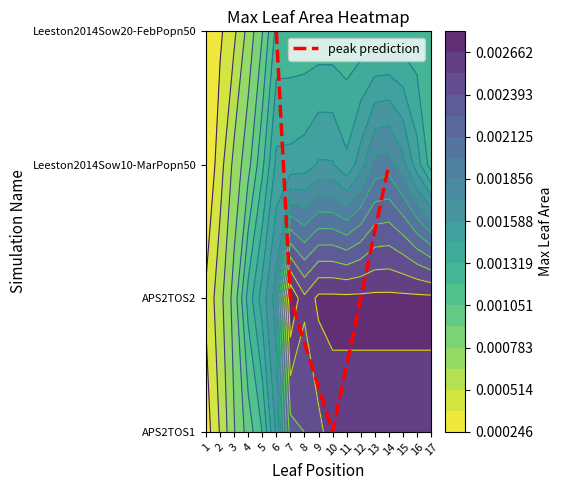

The value at 10 is -2. True or false?

False